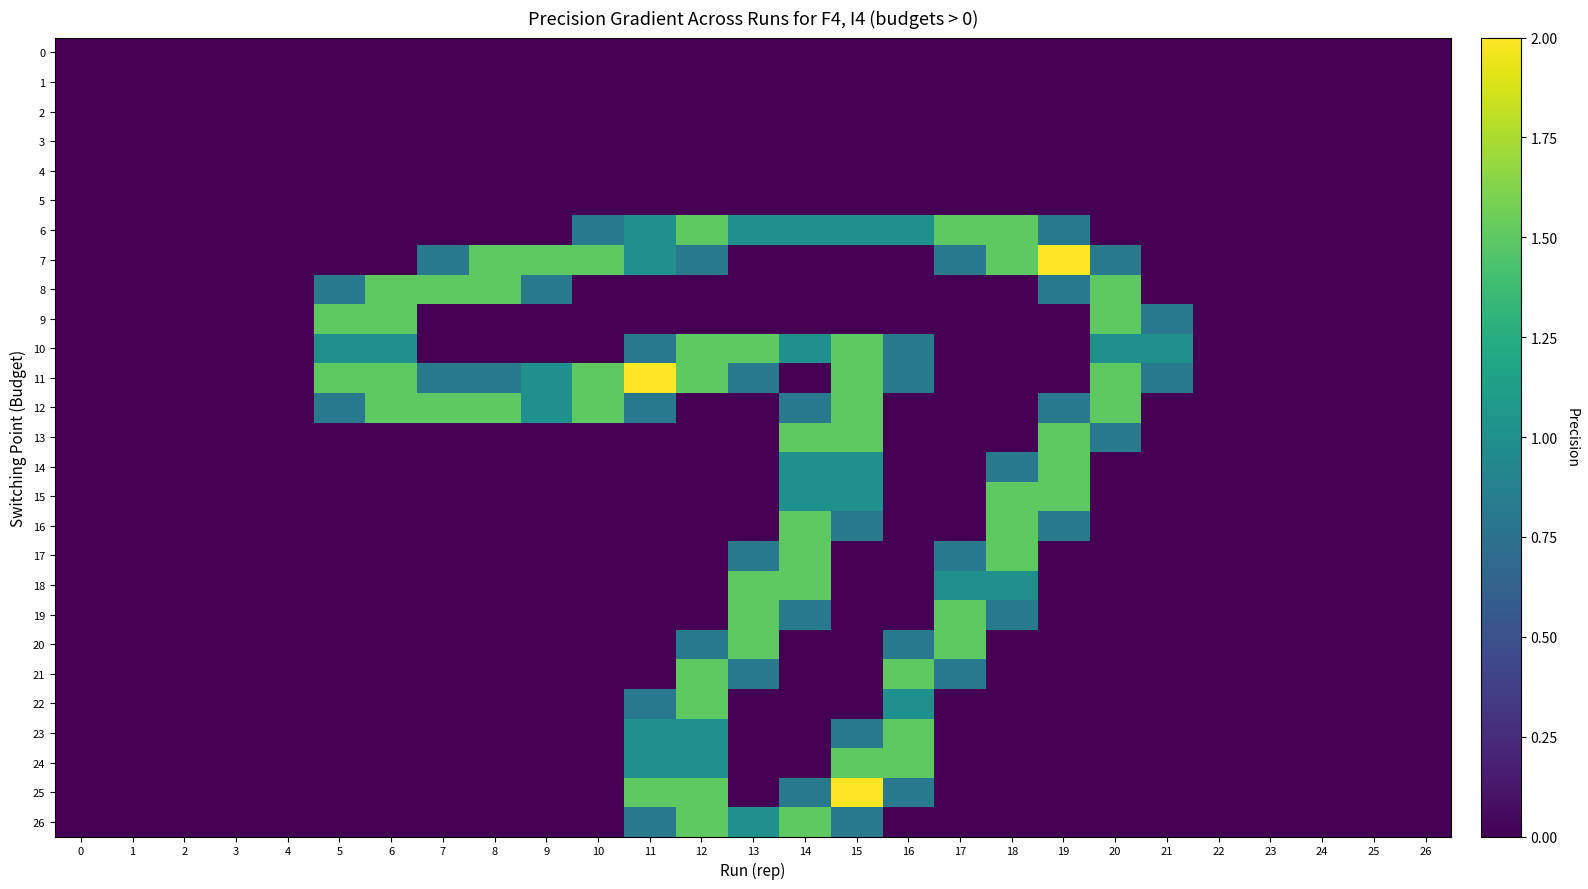

Which series has the largest total across all categories?

11